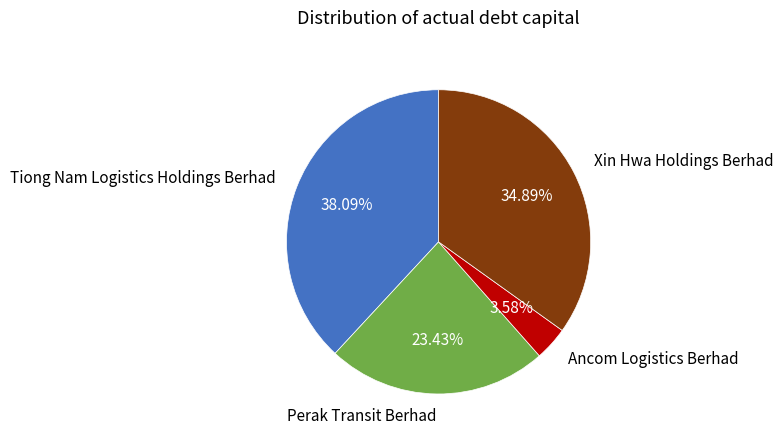

Combined, do Xin Hwa Holdings Berhad and Tiong Nam Logistics Holdings Berhad account for over 50%?

Yes